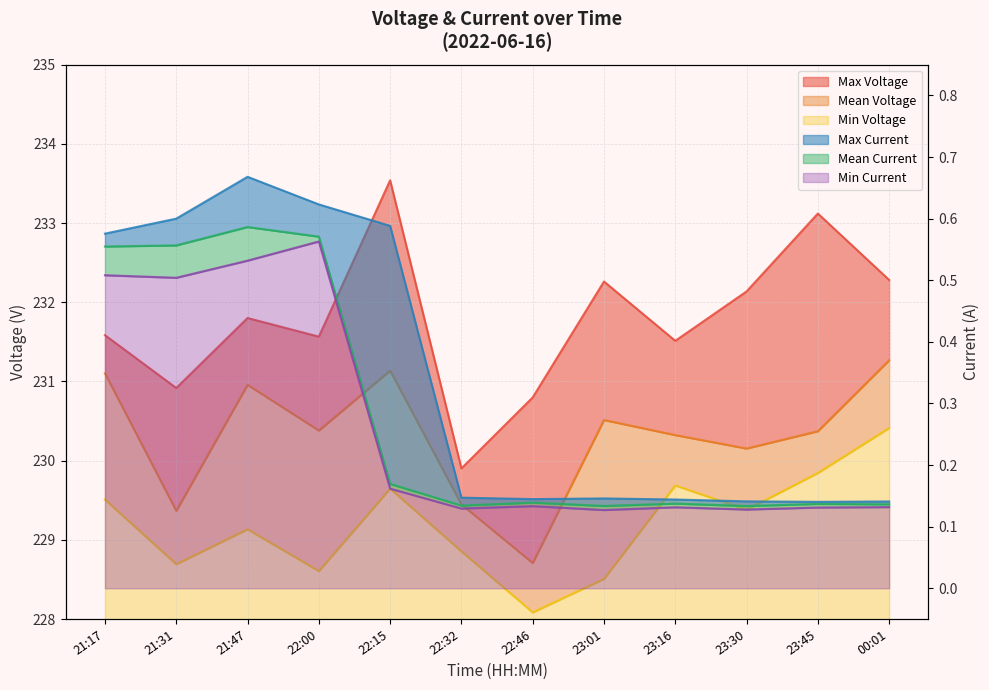

What is the sum of all Max Current values?

4.1